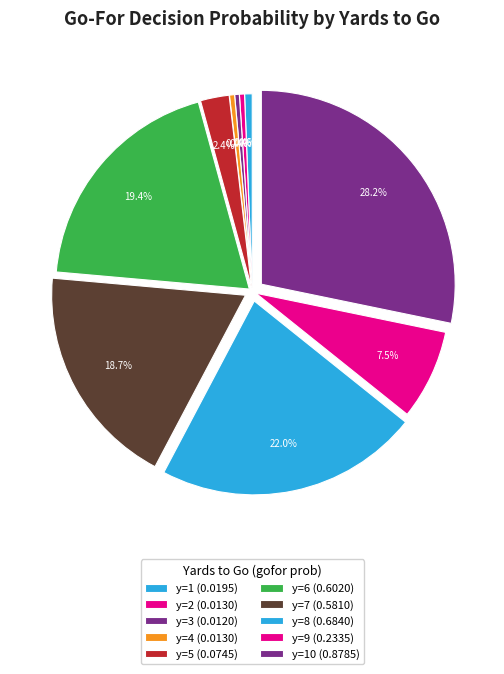

What is the largest slice in the pie chart?

y=10